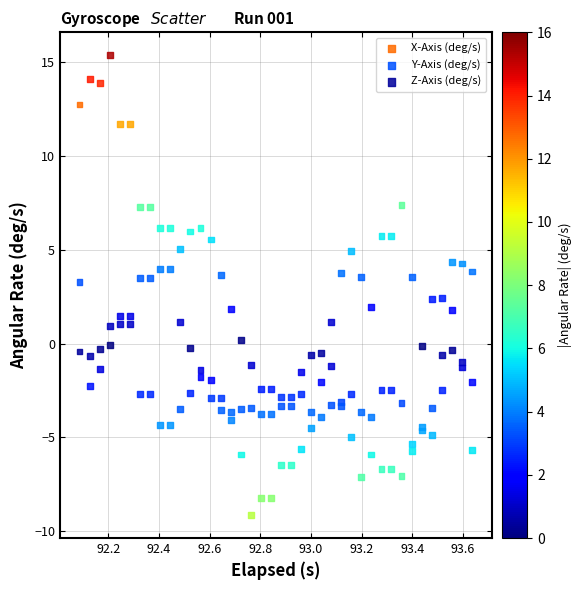

What is the X range (max minus min) for the scatter plot?

1.5